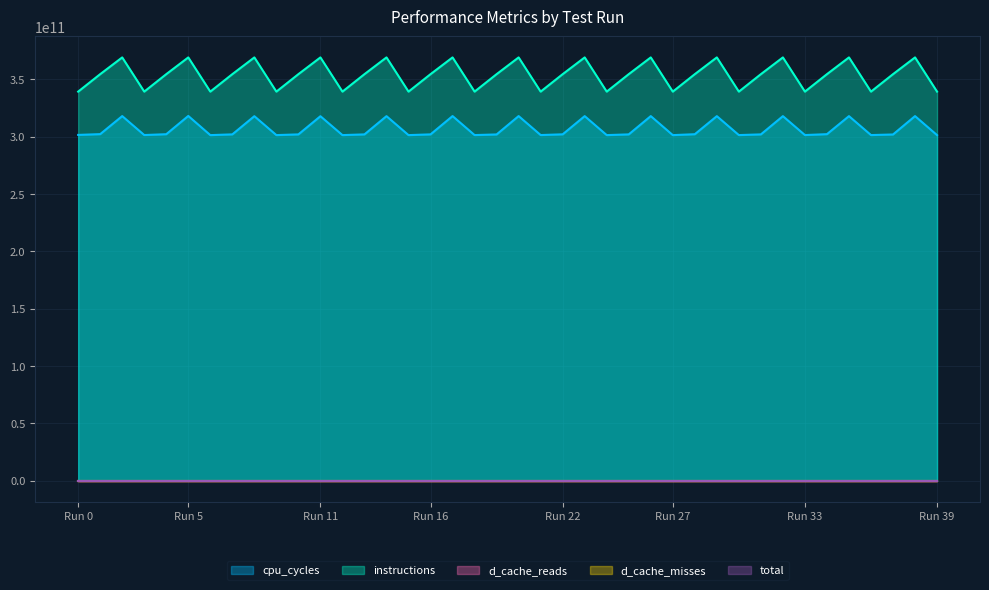

Which series has the widest spread of values?

instructions